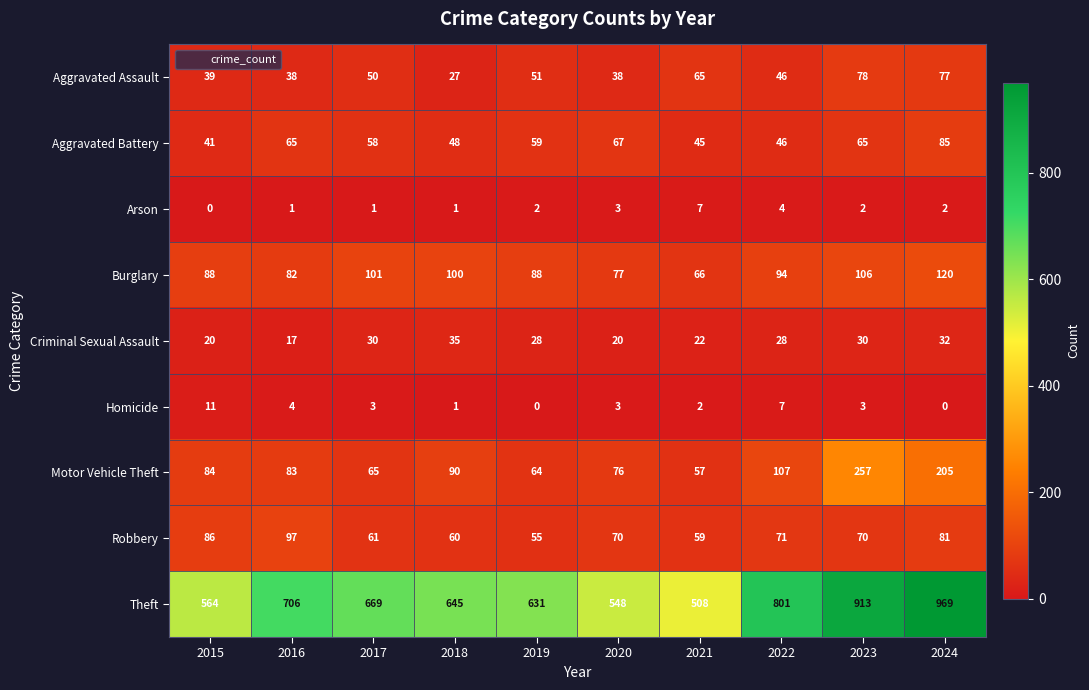

True or false: Homicide has a value of 6 at 2015.

False